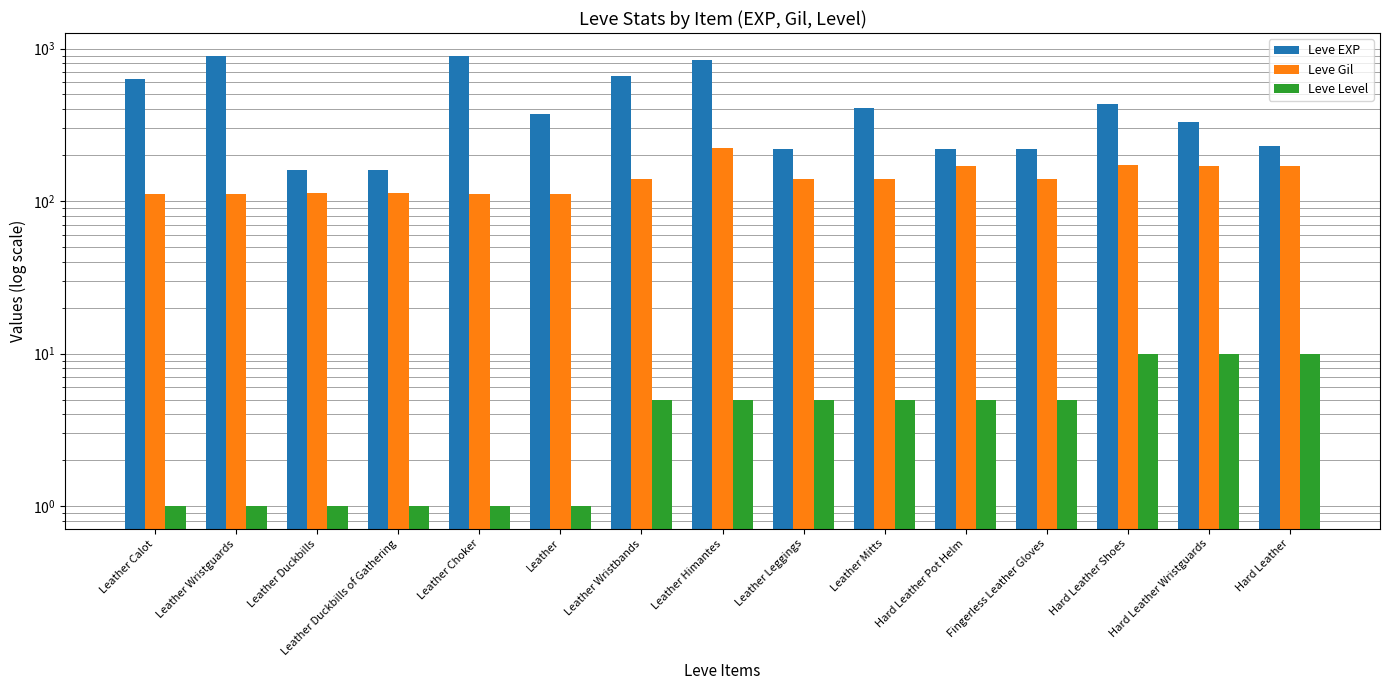

At which label does Leve Gil reach its peak?

Leather Himantes